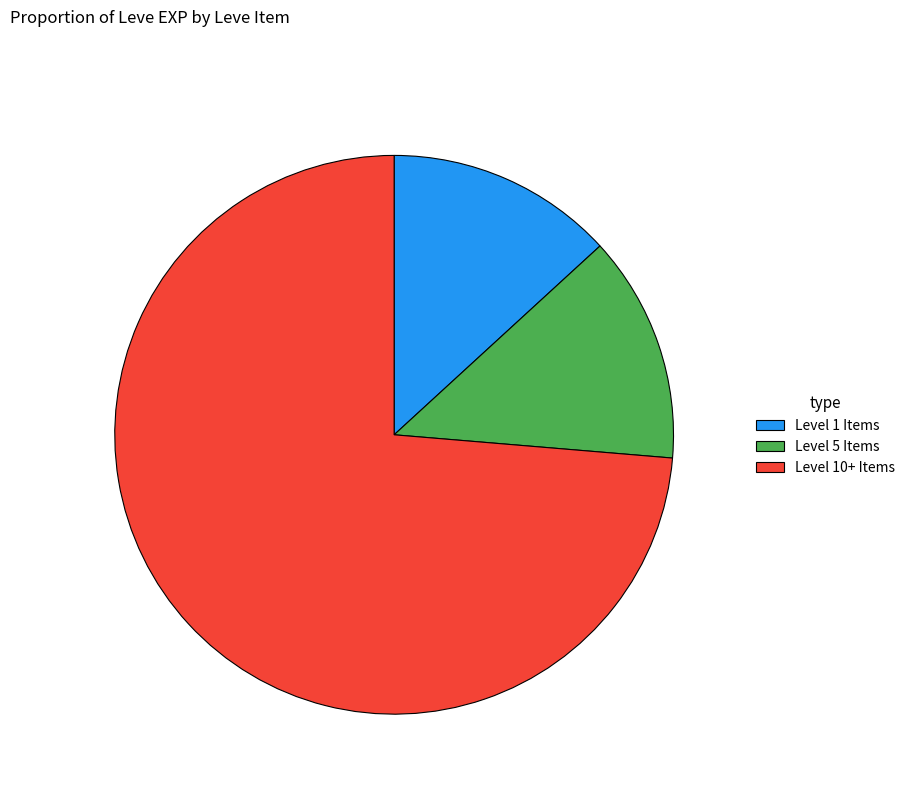

Count the number of slices in the pie.

3